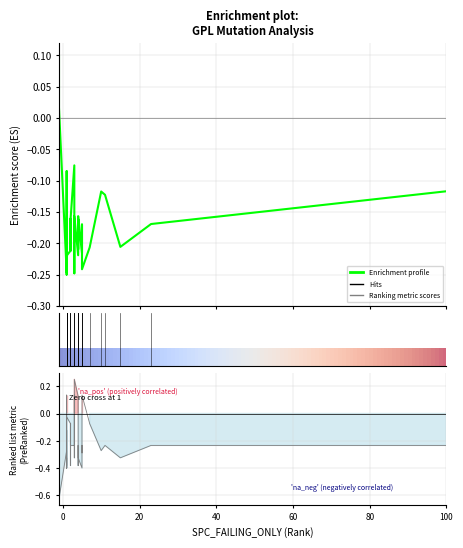

What is the maximum value for Ranking metric scores?

0.2